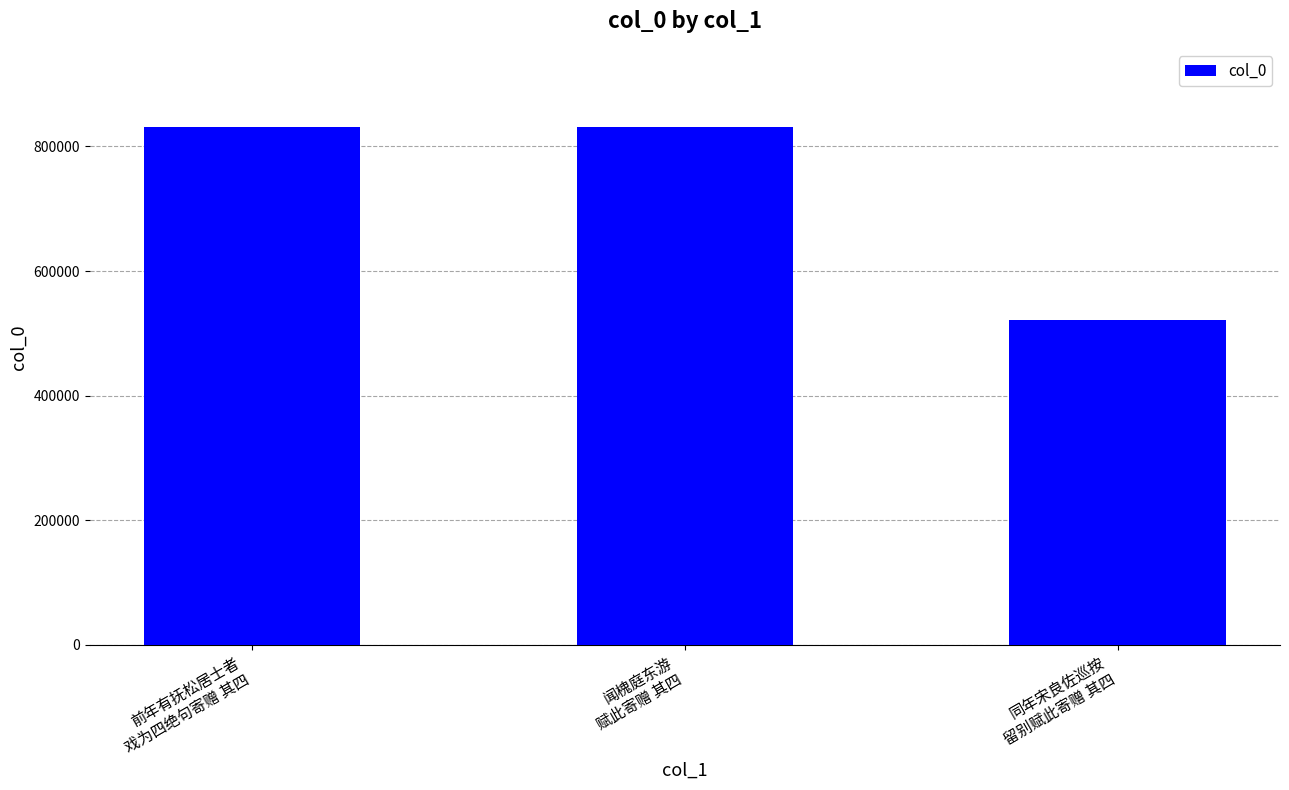

What is the change in value from 前年有抚松居士者
戏为四绝句寄赠 其四 to 闻槐庭东游
赋此寄赠 其四?

+319